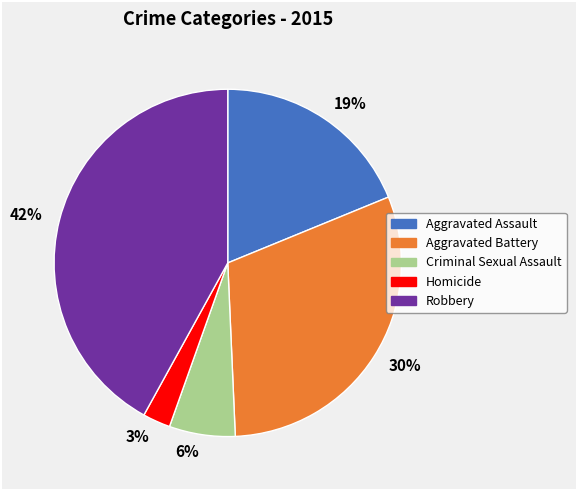

Do Criminal Sexual Assault and Aggravated Battery together represent more than half of the pie?

No